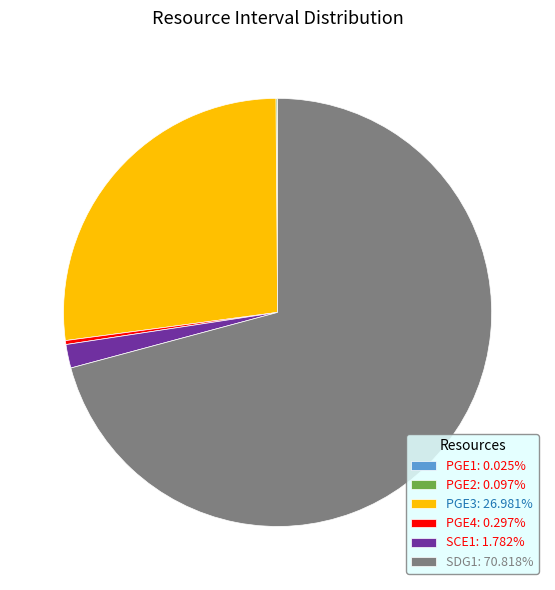

Is there a majority slice in this chart?

Yes